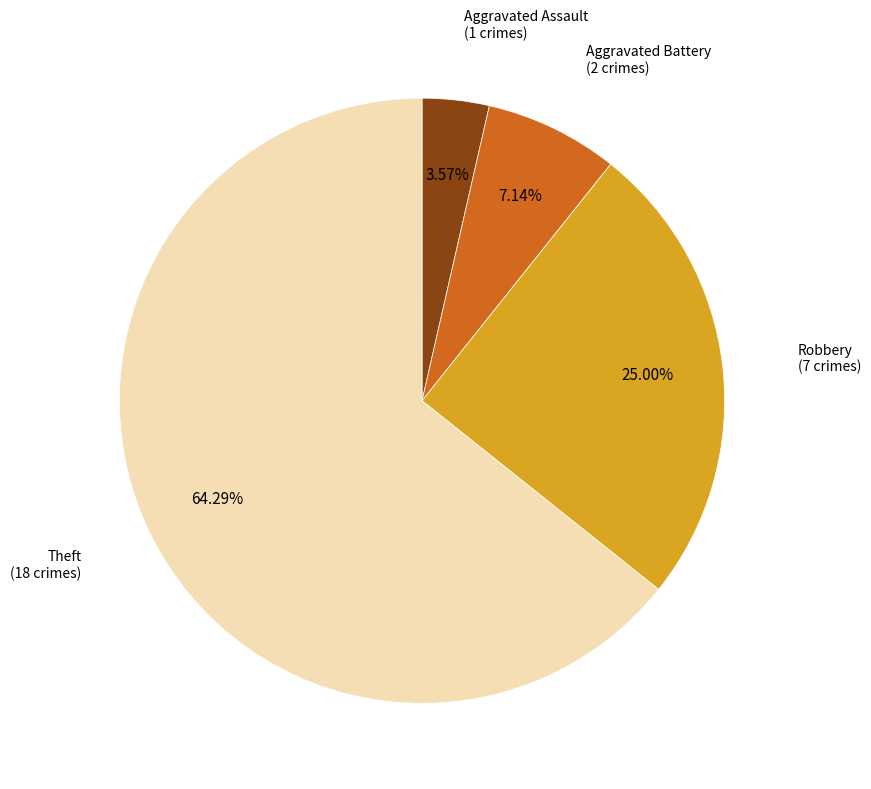

Is there a majority slice in this chart?

Yes